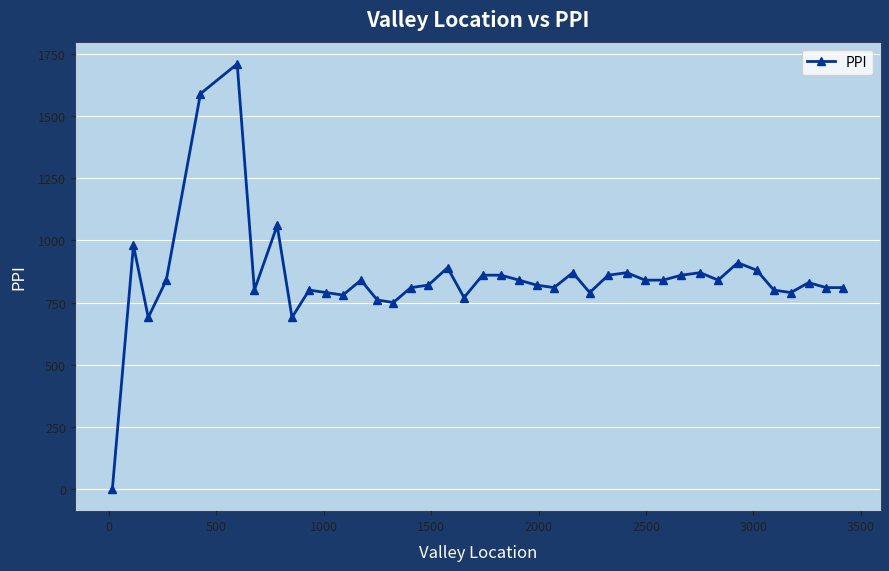

What is the greatest value displayed?

1710